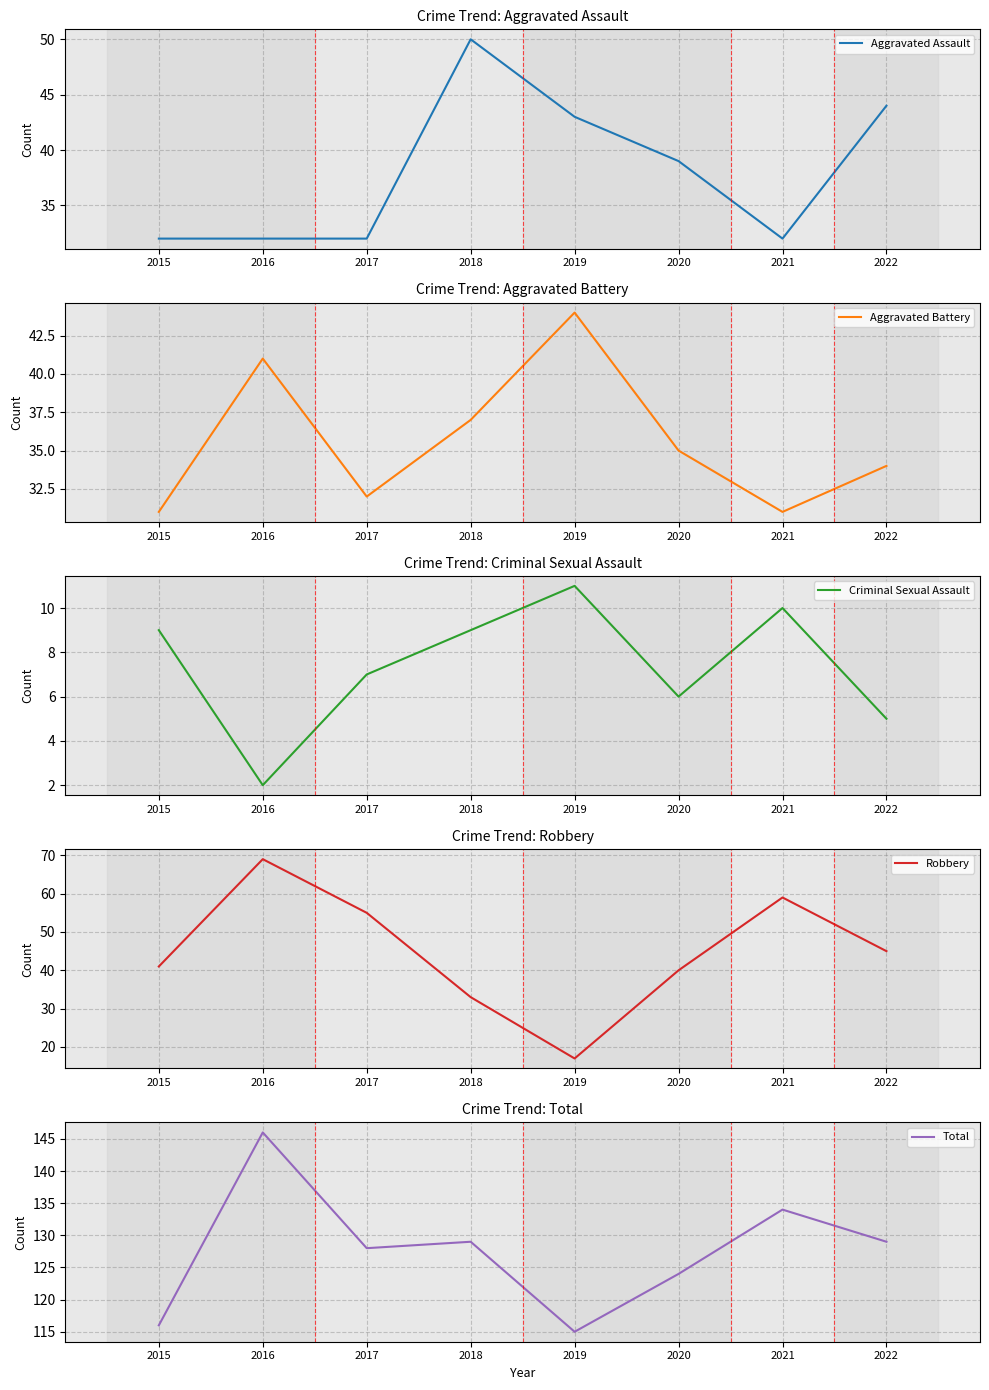

Is the value of Robbery at 2017 greater than the value of Total at 2015?

No